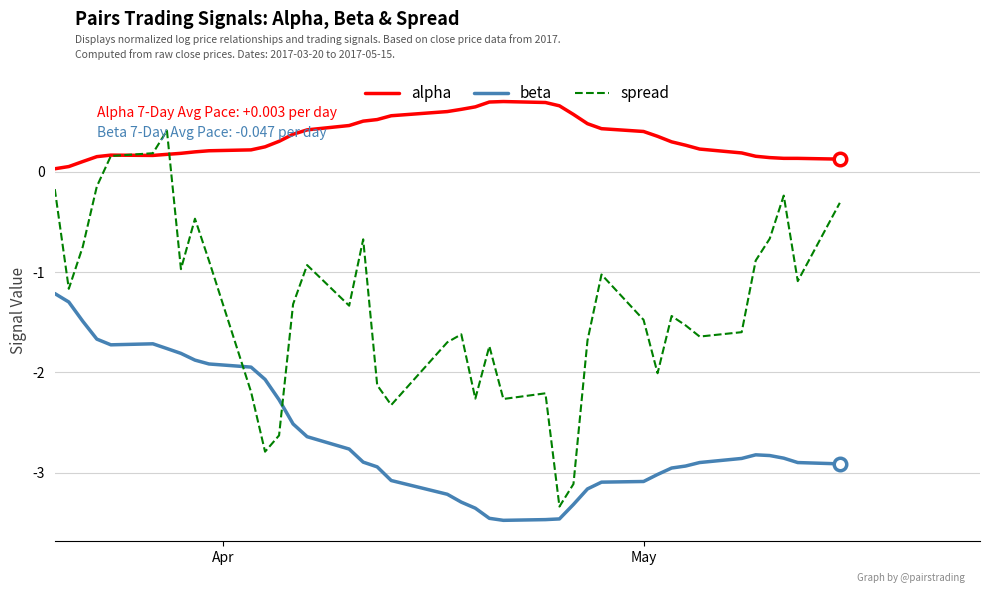

True or false: beta and alpha cross at least once.

False